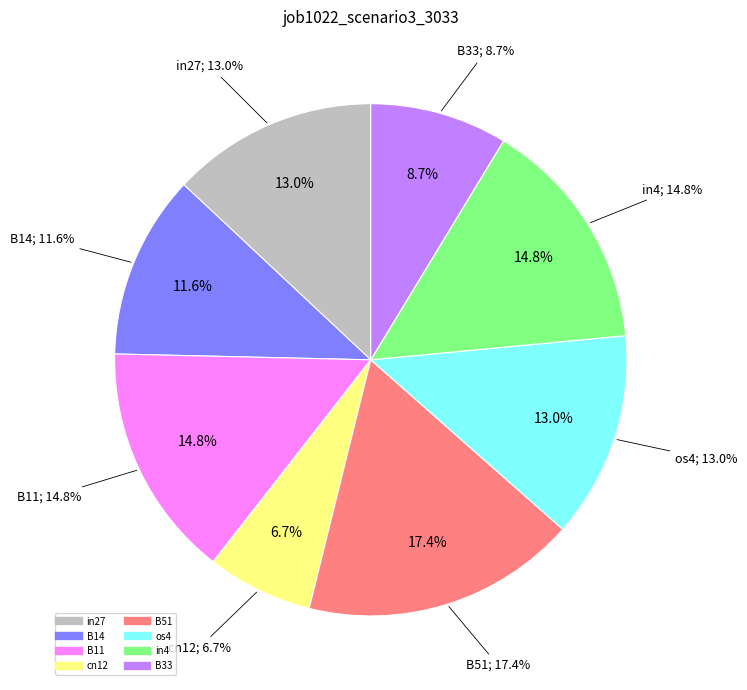

To the nearest percent, what is the combined percentage of B33 and in27?

22%